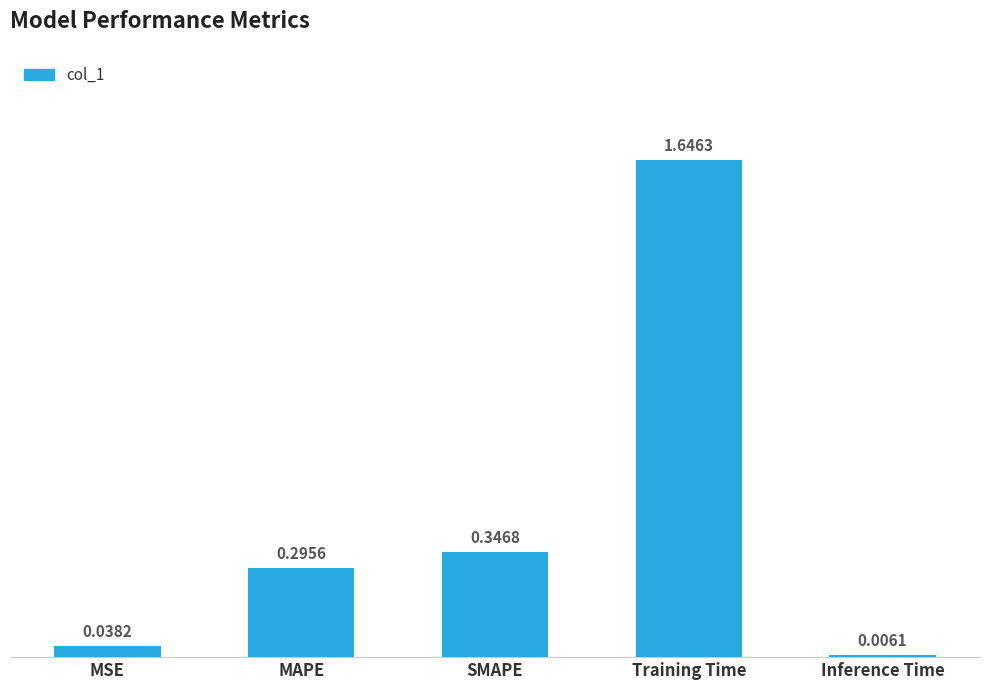

How many bars are there in total?

5